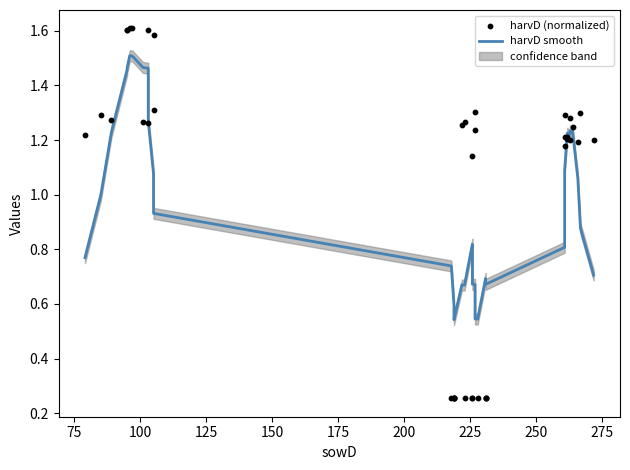

Which series has the largest total across all categories?

harvD (normalized)